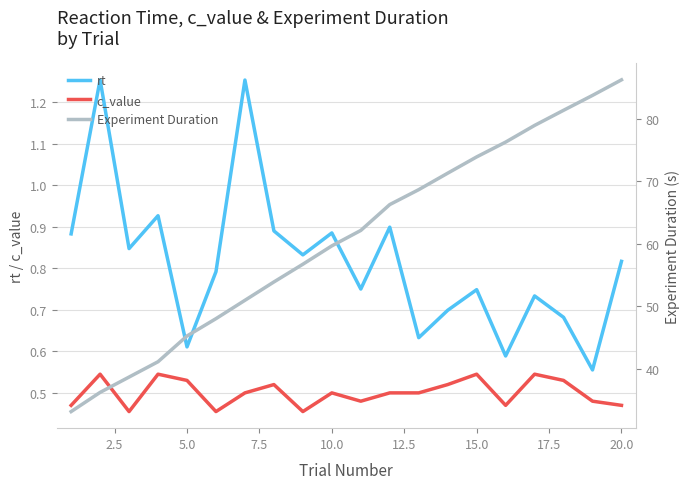

Reading left to right, what are all the values shown in this chart?

rt: 0.9	1.3	0.8	0.9	0.6	0.8	1.3	0.9	0.8	0.9	0.7	0.9	0.6	0.7	0.7	0.6	0.7	0.7	0.6	0.8
c_value: 0.5	0.5	0.5	0.5	0.5	0.5	0.5	0.5	0.5	0.5	0.5	0.5	0.5	0.5	0.5	0.5	0.5	0.5	0.5	0.5
Experiment Duration: 33.2	36.3	38.7	41.2	45.3	48.1	51.0	53.9	56.7	59.7	62.1	66.3	68.7	71.3	73.9	76.3	78.9	81.3	83.7	86.2